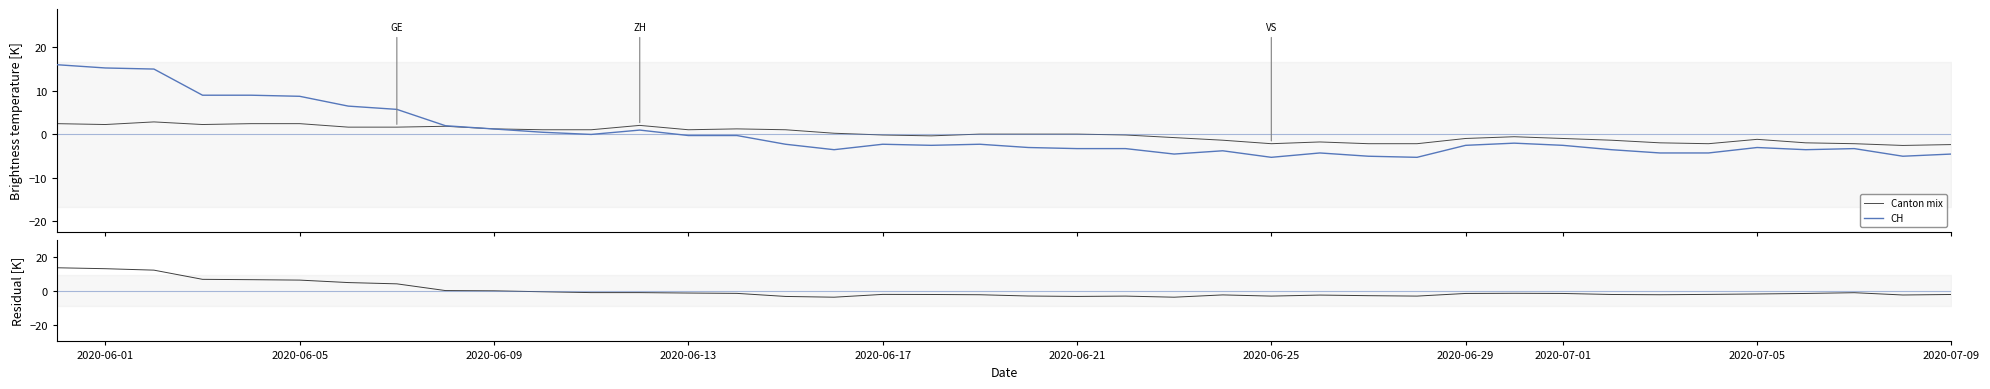

Count the number of data series in this chart.

3